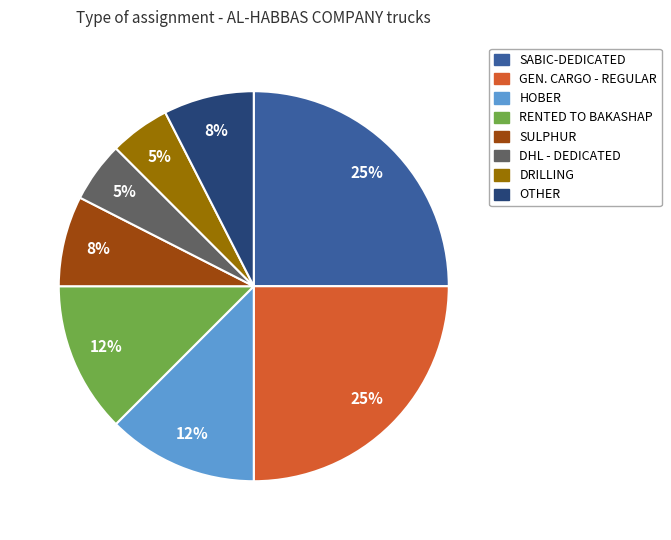

Count the number of slices in the pie.

8